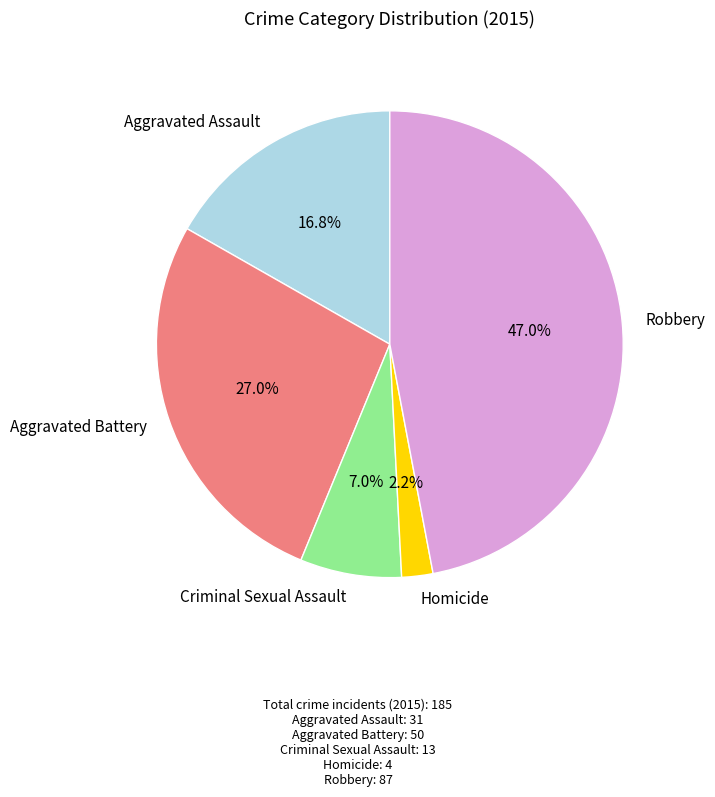

Which has a higher value, Homicide or Criminal Sexual Assault?

Criminal Sexual Assault